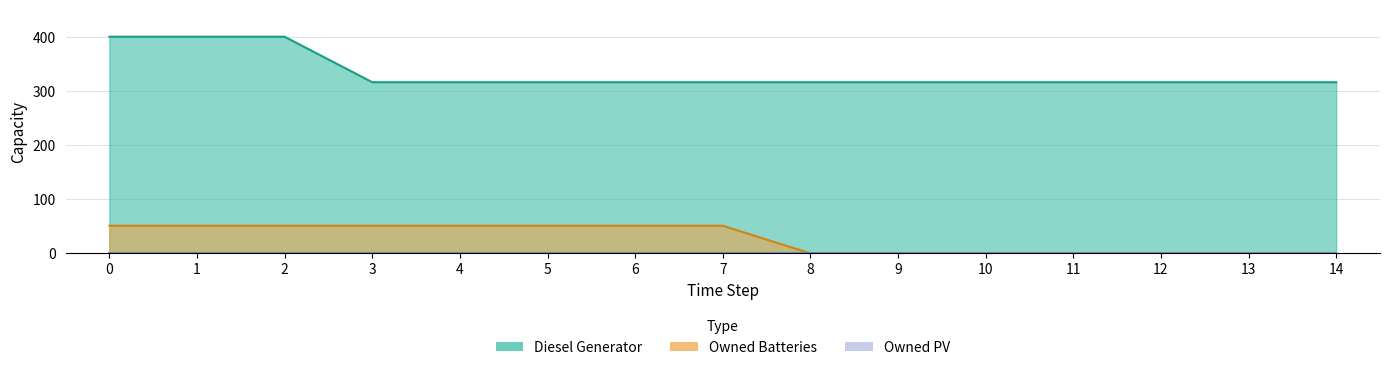

The Diesel Generator series shows 316 at 11. True or false?

True